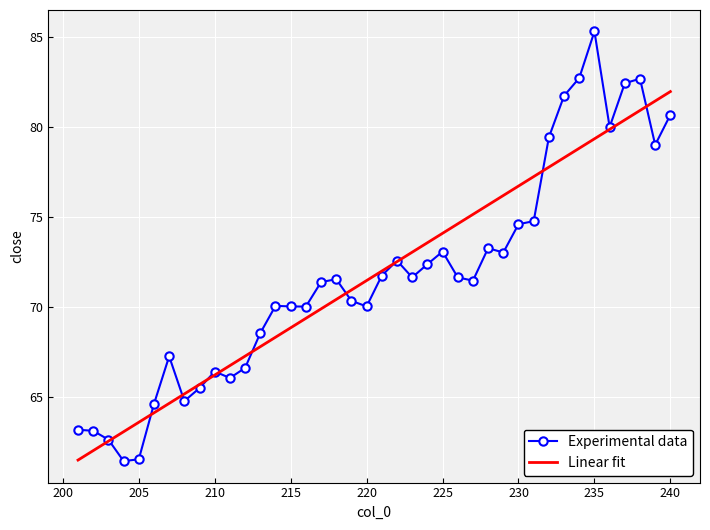

Which series has the largest range (max minus min)?

Experimental data